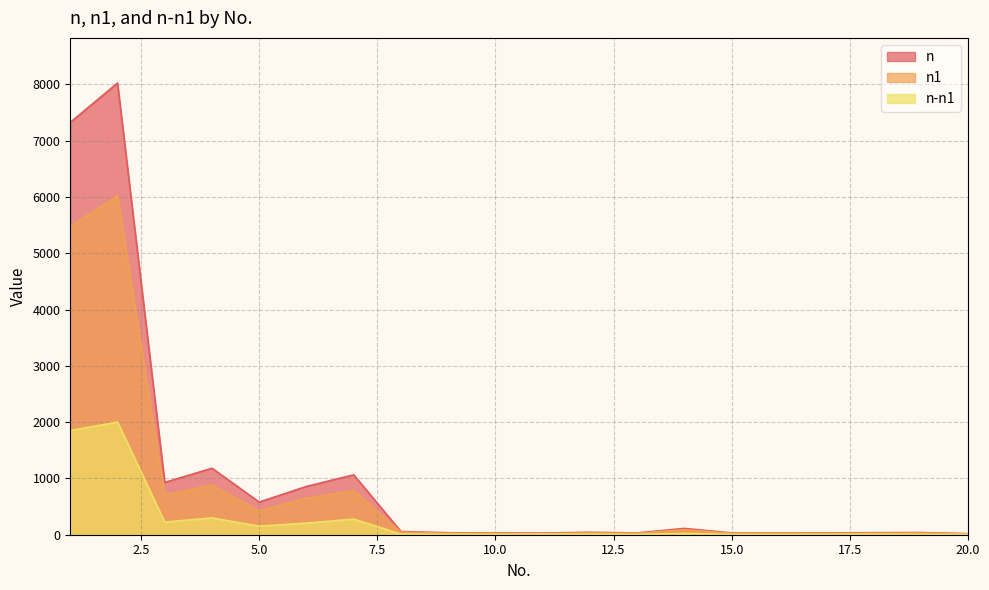

What is the value of the n1 point at the 12th from the left?

32